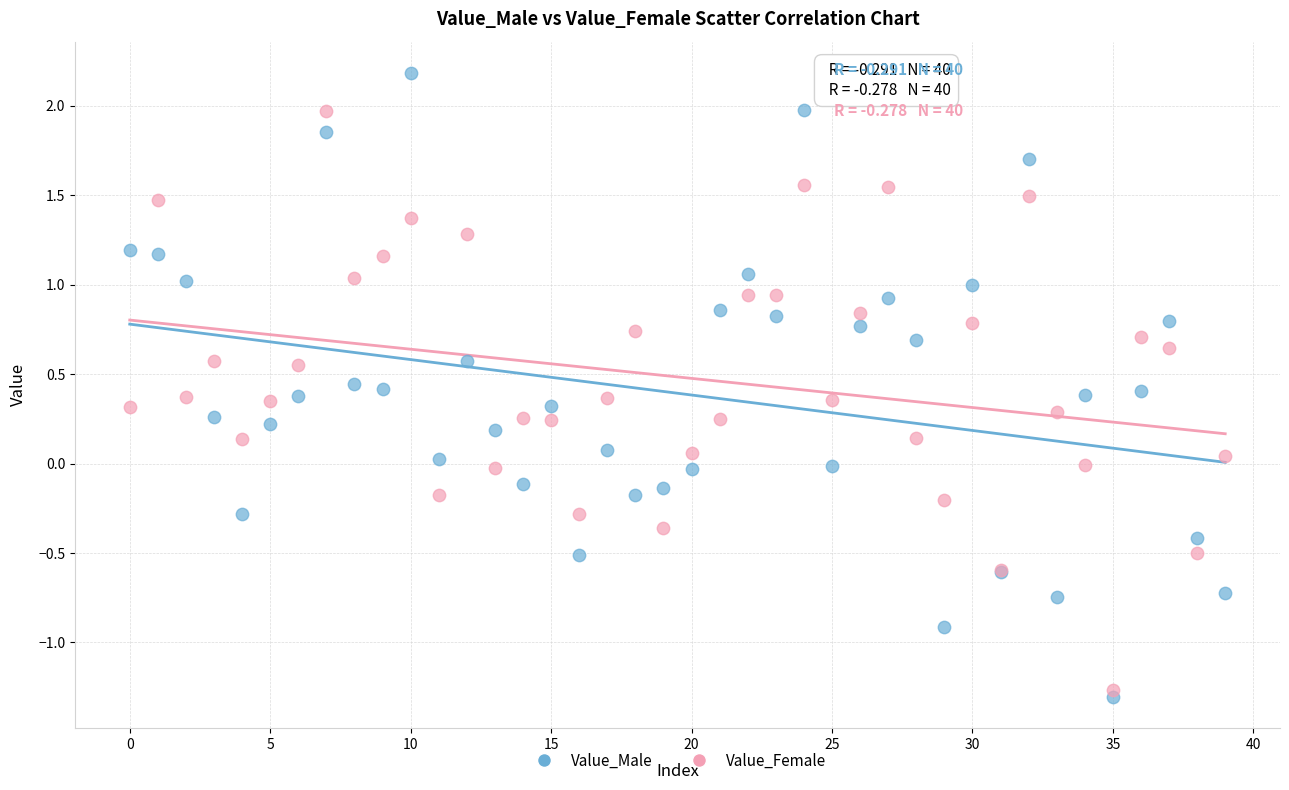

Which series has the widest spread of Y values?

Value_Male